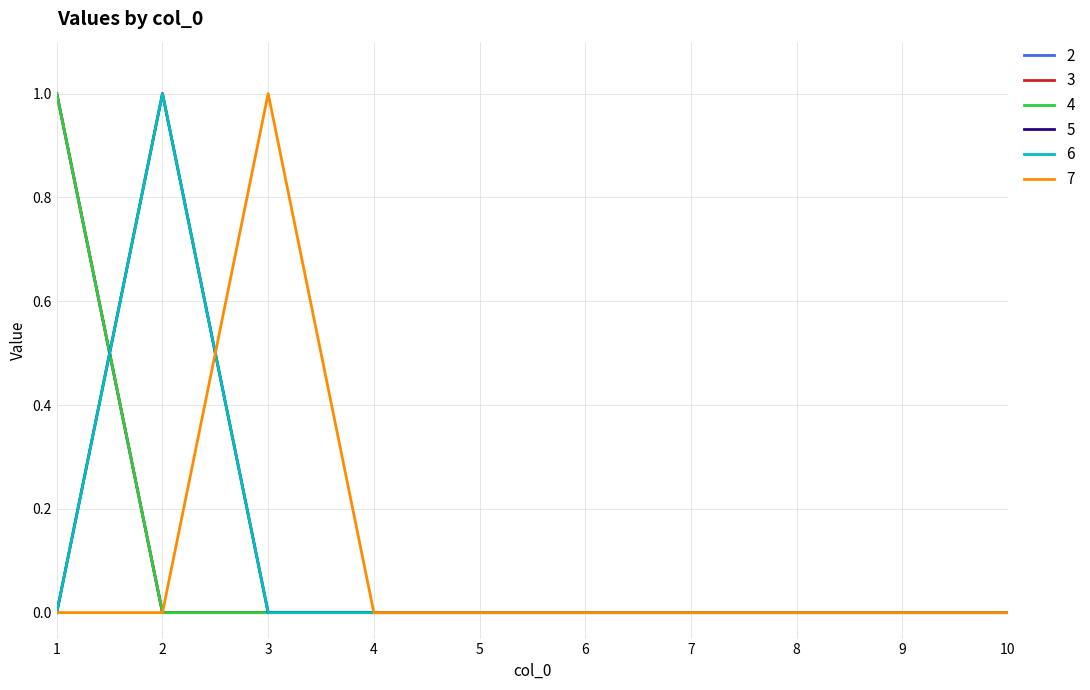

Does the chart display data point markers on the line(s)?

No